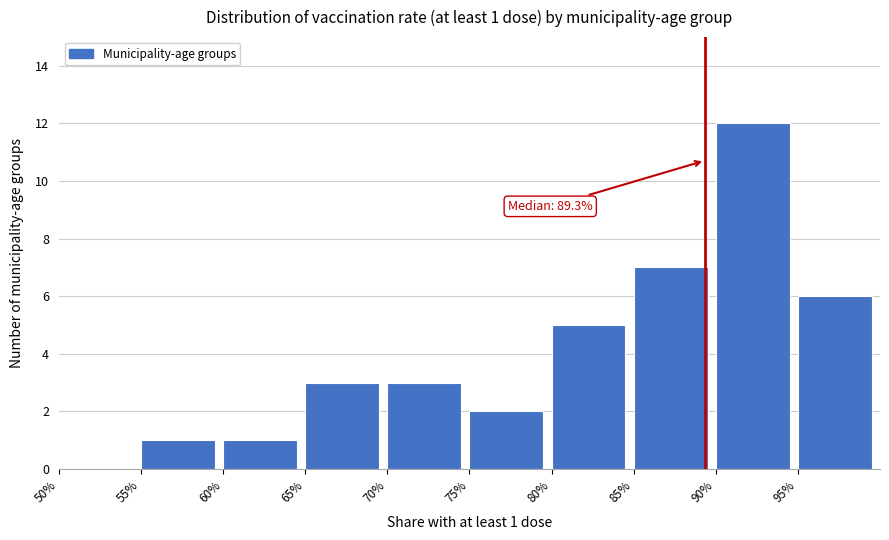

Reading right to left, extract all data points from this chart.

95%=6	90%=12	85%=7	80%=5	75%=2	70%=3	65%=3	60%=1	55%=1	50%=0